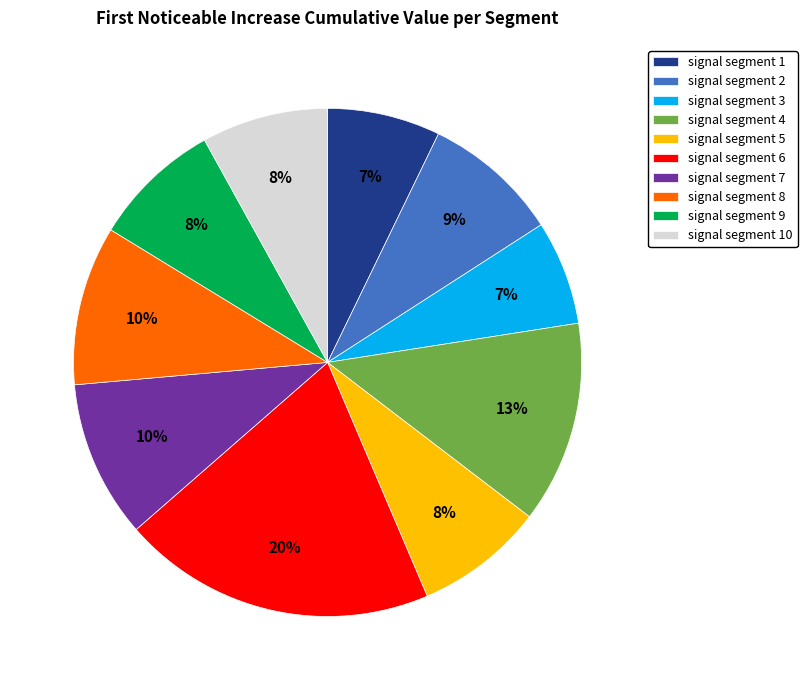

Is there a majority slice in this chart?

No